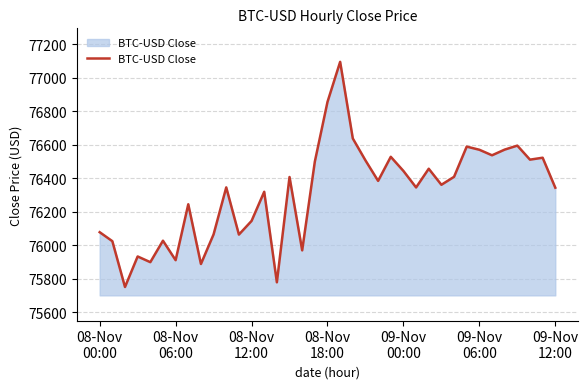

What is the maximum value shown in the chart?

77094.3